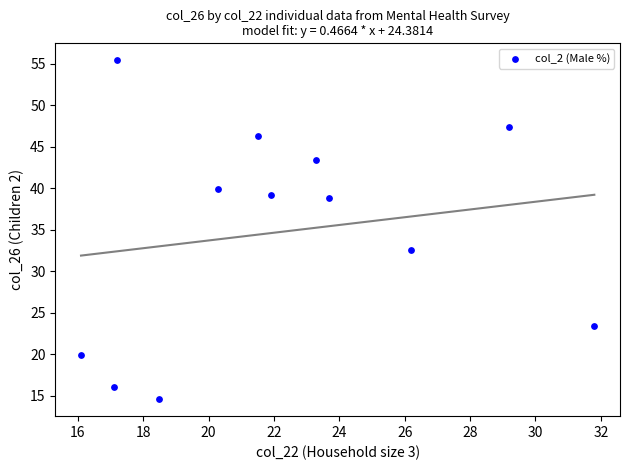

What Y value in the scatter plot is closest to 35?

32.6